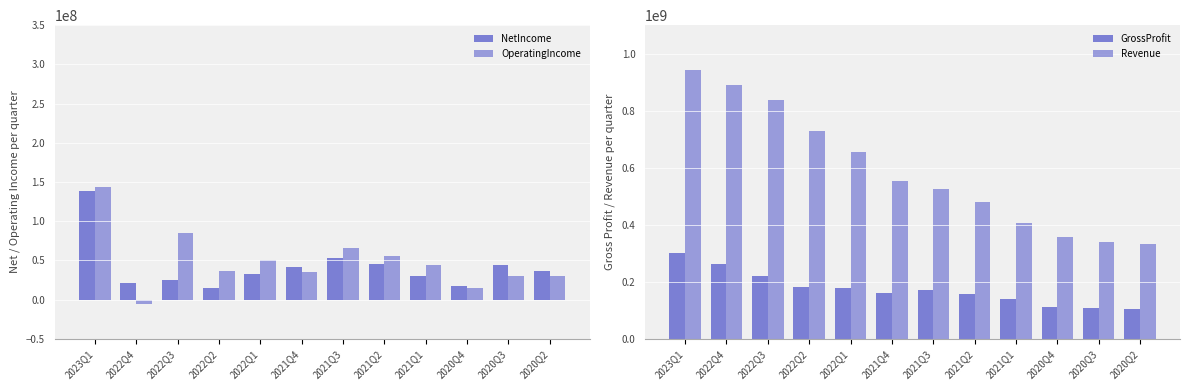

Rank the categories by NetIncome value from highest to lowest.

2023Q1, 2021Q3, 2021Q2, 2020Q3, 2021Q4, 2020Q2, 2022Q1, 2021Q1, 2022Q3, 2022Q4, 2020Q4, 2022Q2